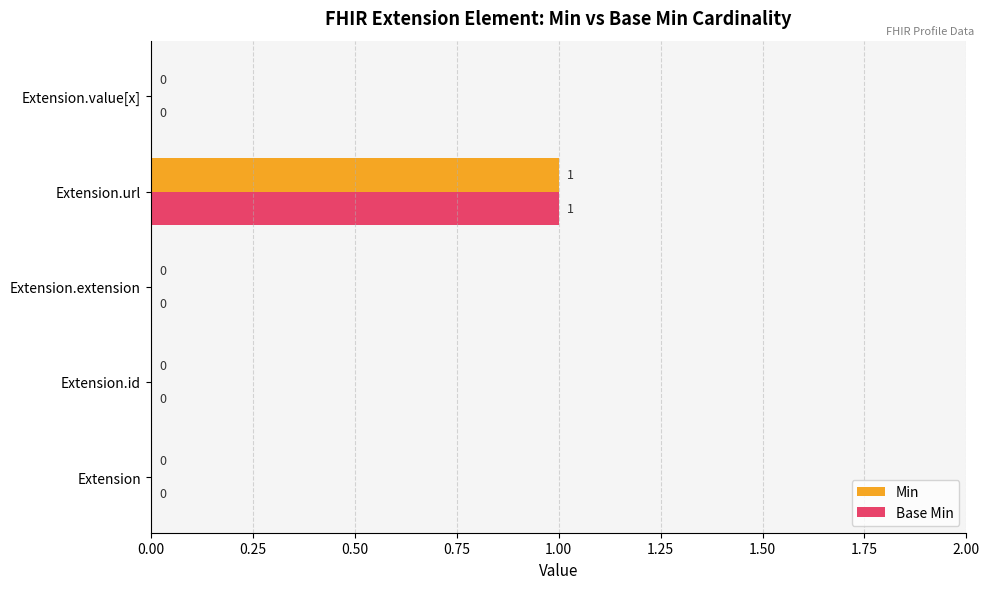

What is the sum of all Base Min values?

1